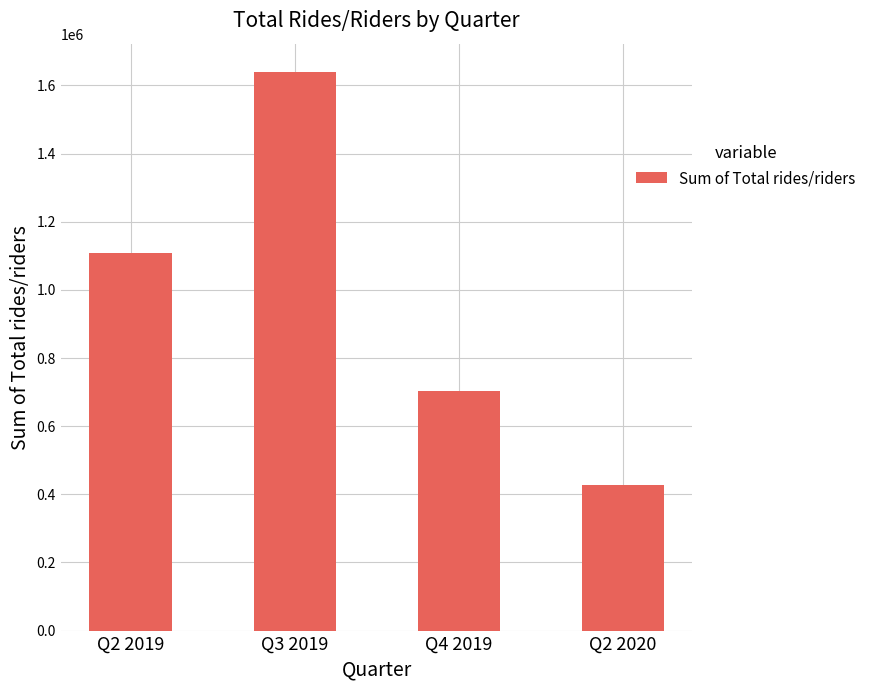

Between Q2 2019 and Q2 2020, which is larger?

Q2 2019